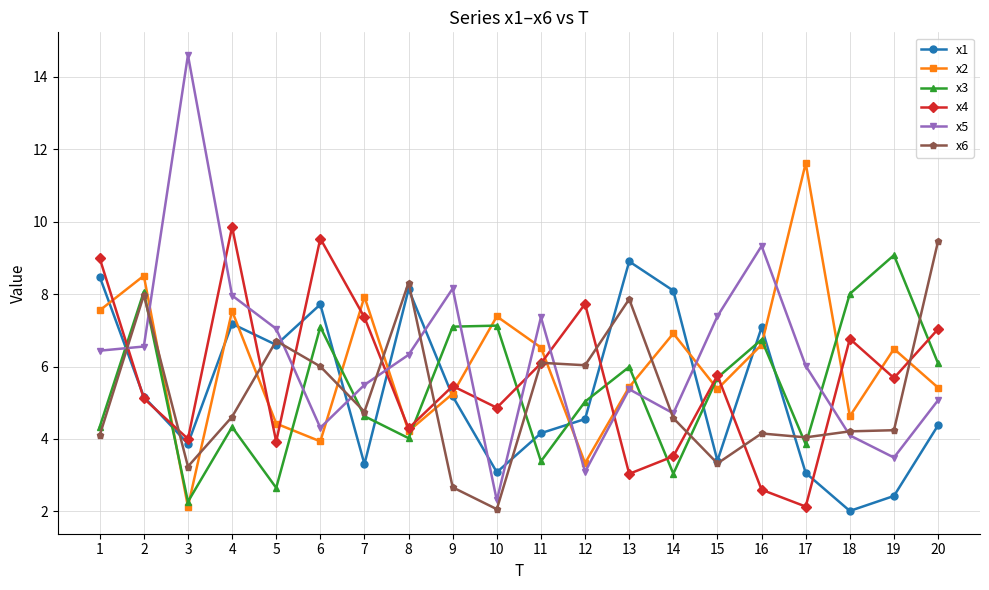

What is the value of the x5 point at the 16th from the left?

9.3